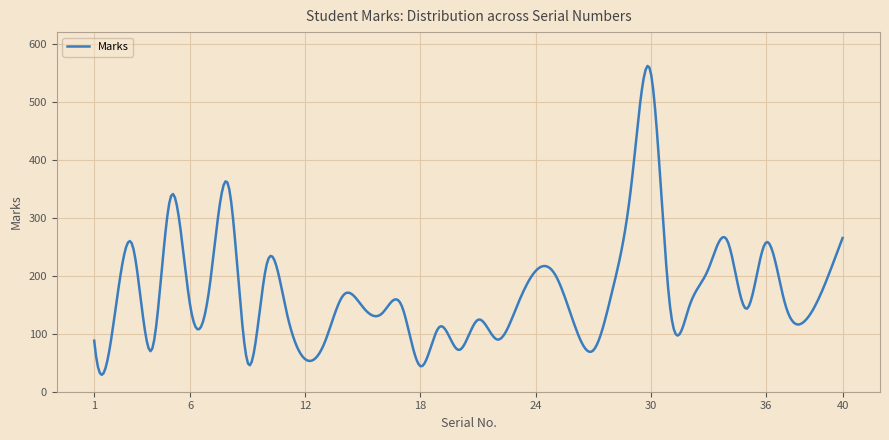

What is the greatest value displayed?

561.7